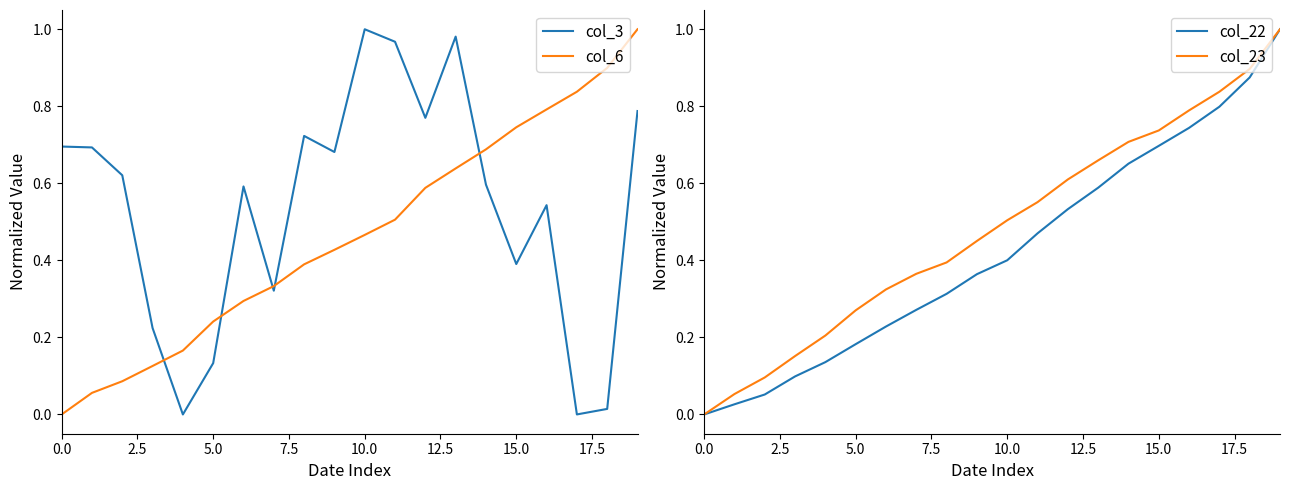

At which category is the sum across all series the highest?

19